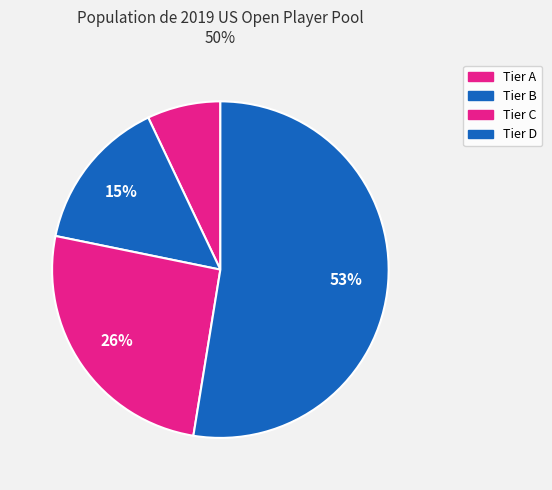

Rank the categories by value from highest to lowest.

Tier D, Tier C, Tier B, Tier A